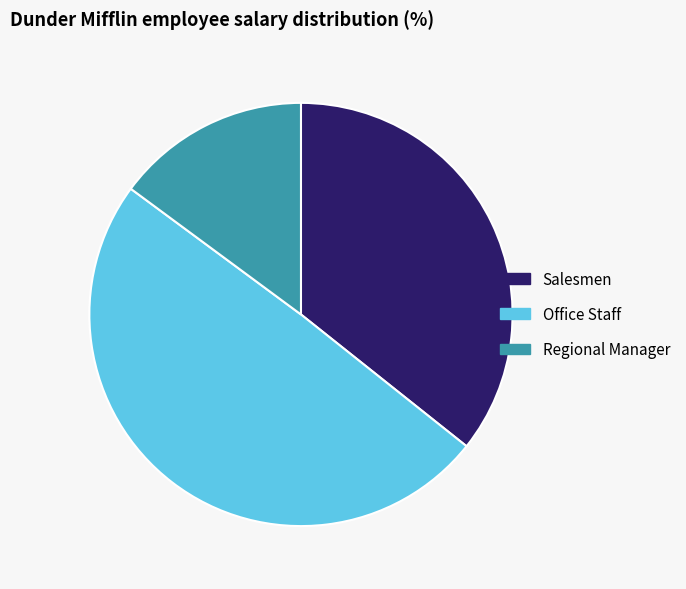

The Office Staff slice represents 49% of the pie. True or false?

True